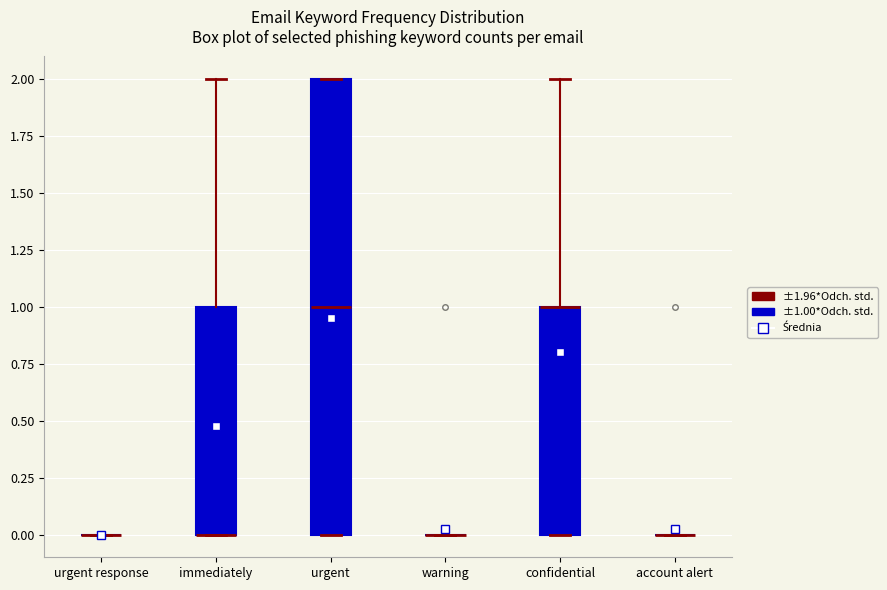

Which box is the tallest, from its lower edge to its upper edge?

urgent